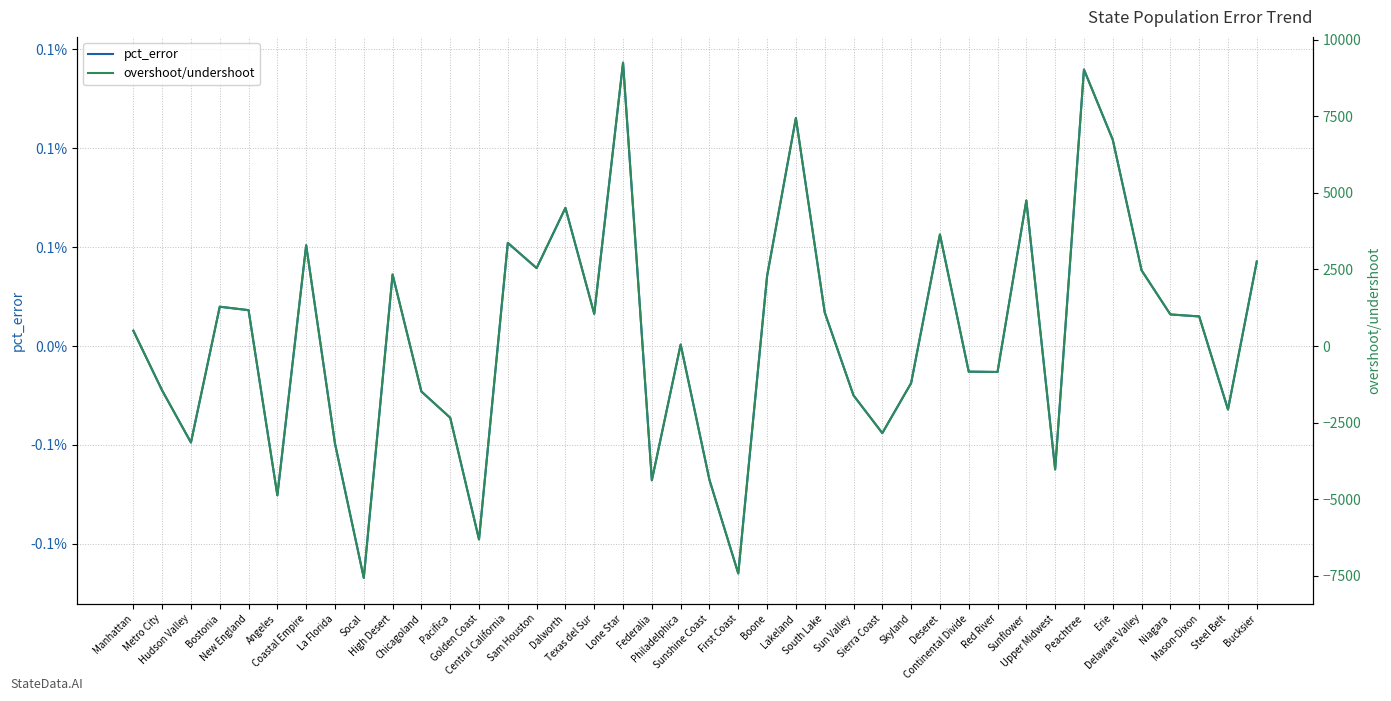

Does the chart display data point markers on the line(s)?

No